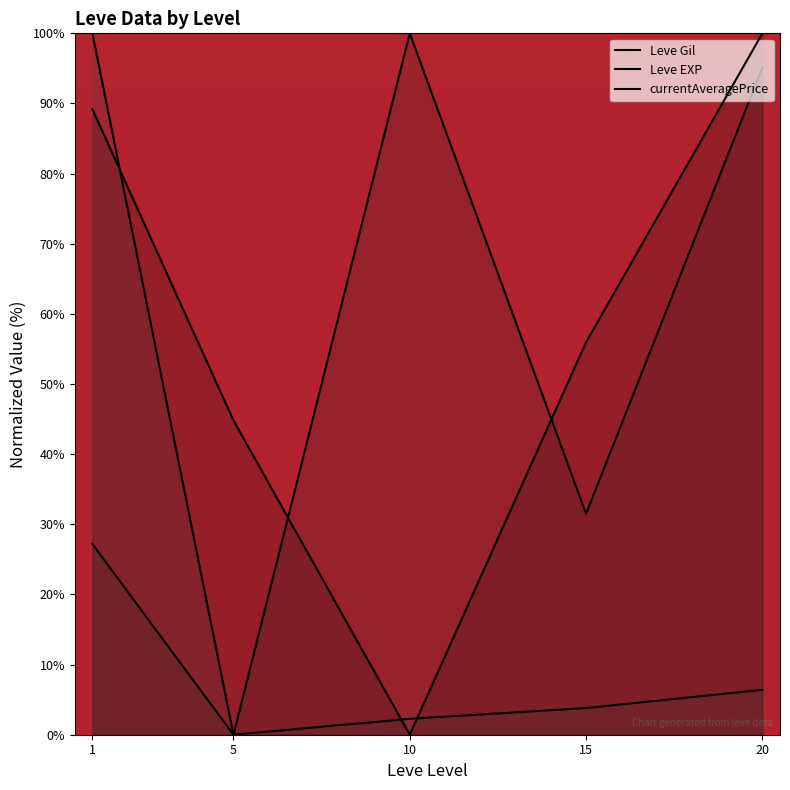

Is the value of Leve EXP at 1 greater than the value of Leve Gil at 1?

Yes